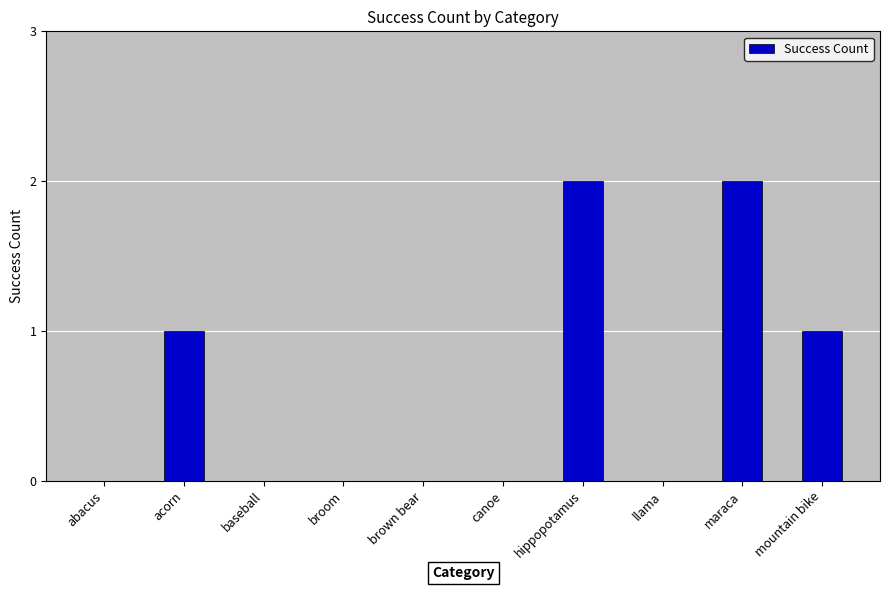

Does the chart contain stacked bars?

No